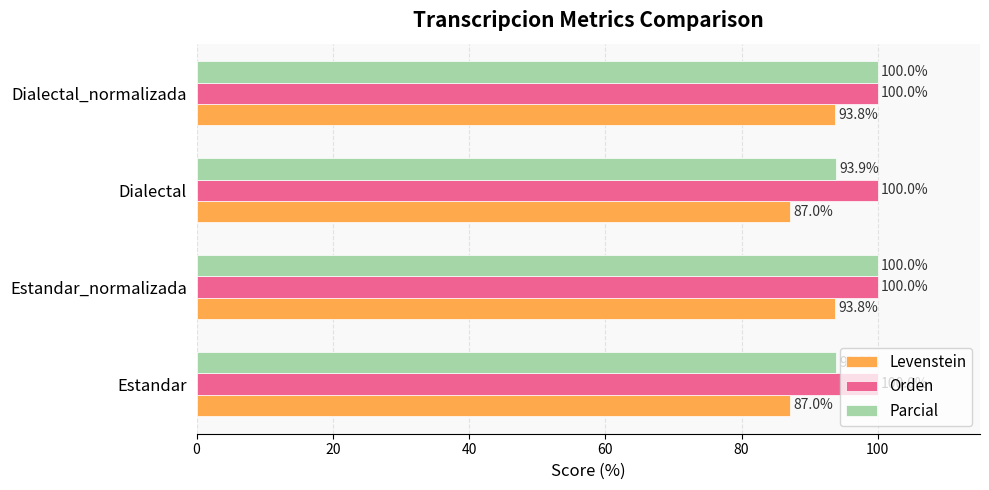

Which series has the widest spread of values?

Levenstein